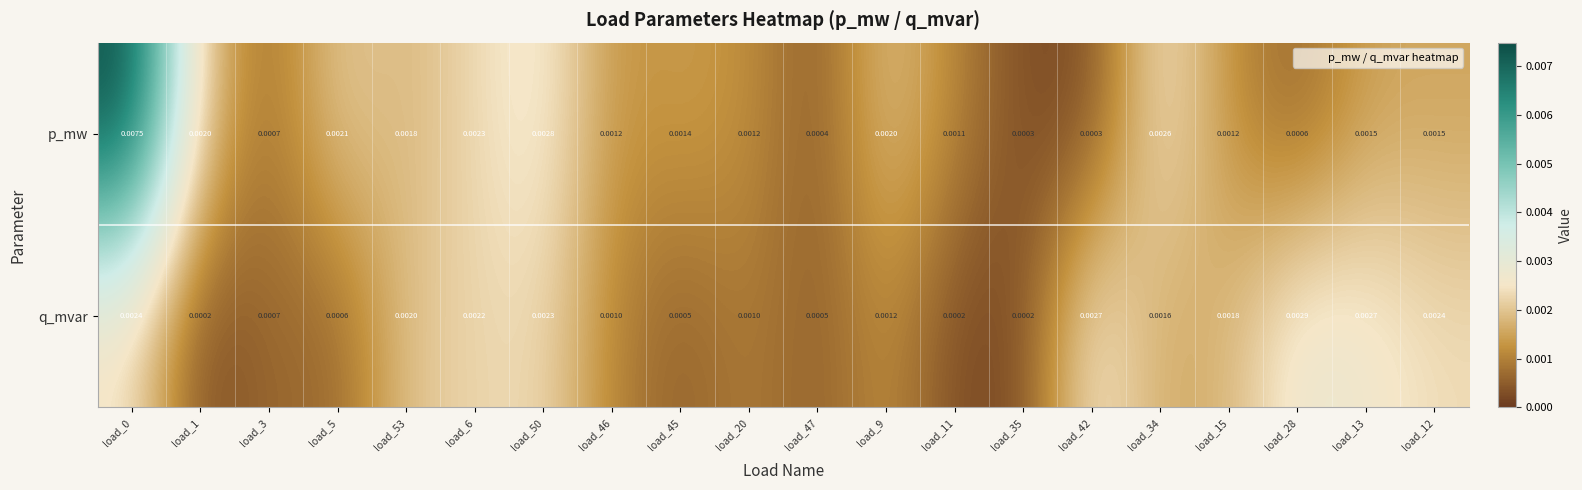

Rank the series by their maximum value, from highest to lowest.

p_mw, q_mvar